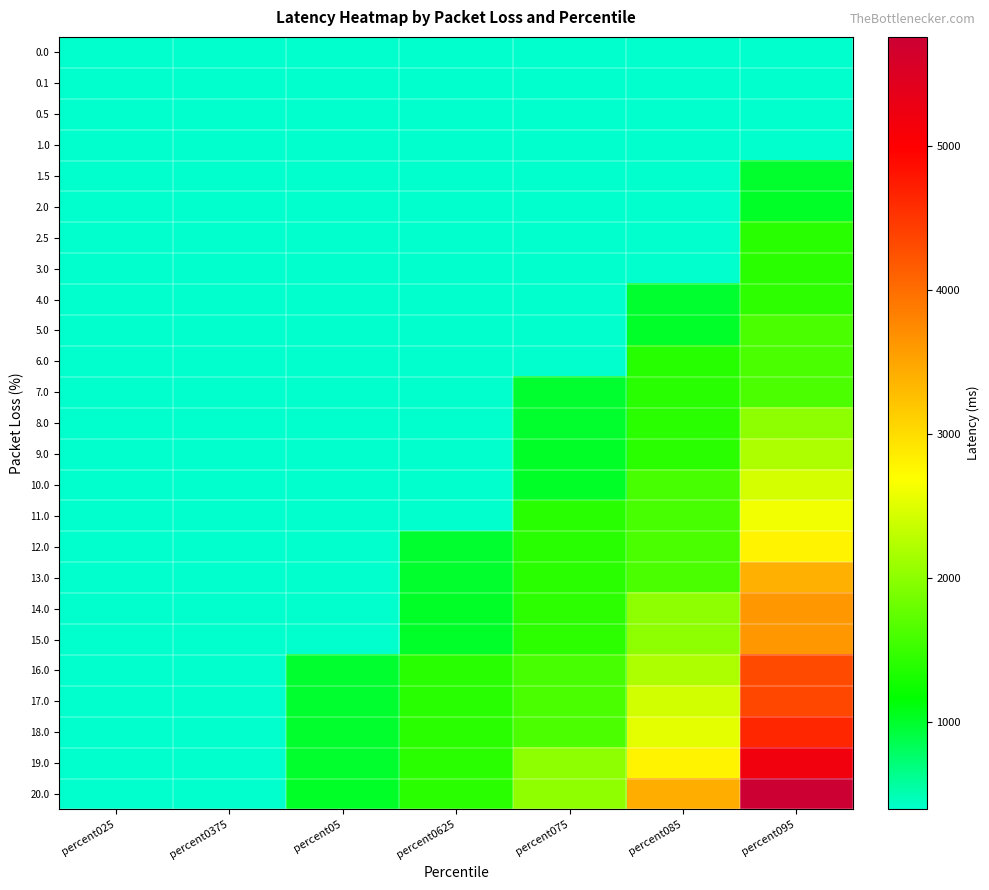

What is the spread (max minus min) of values at percent0625?

1021.2